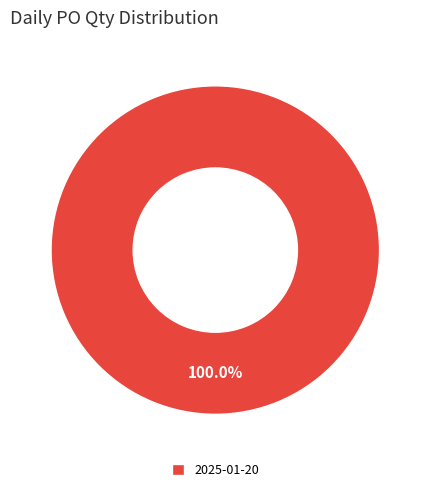

Rank the categories by value from lowest to highest.

2025-01-20